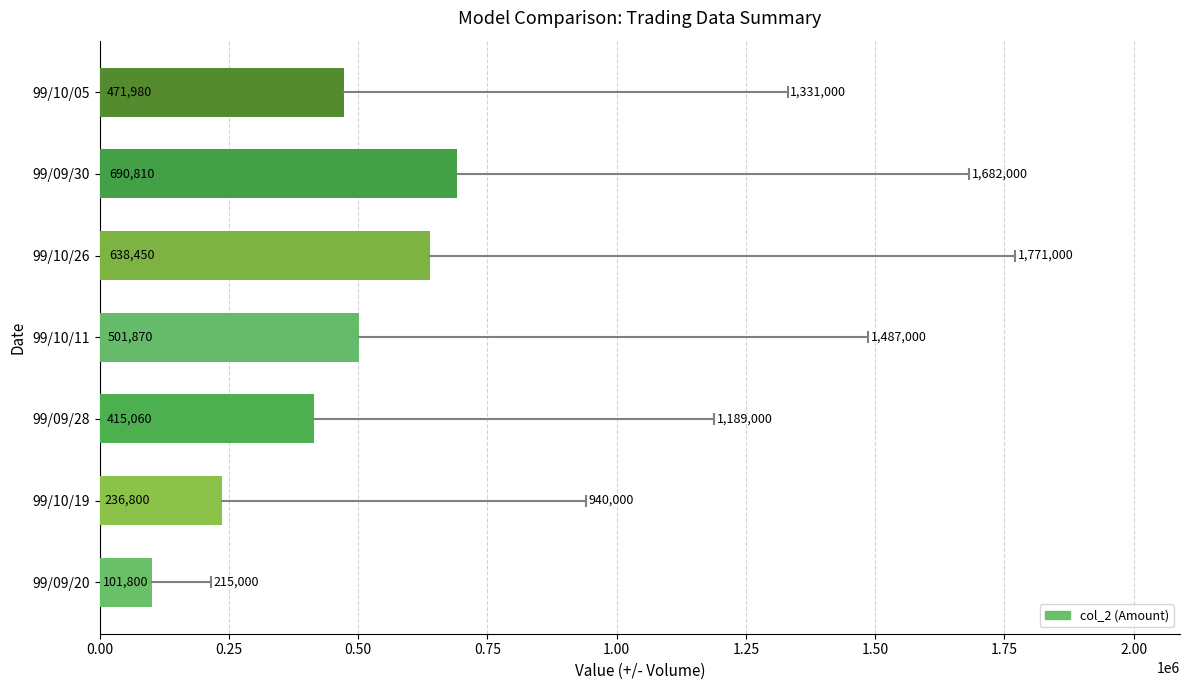

The chart shows a value of 236800 at 99/10/19. True or false?

True